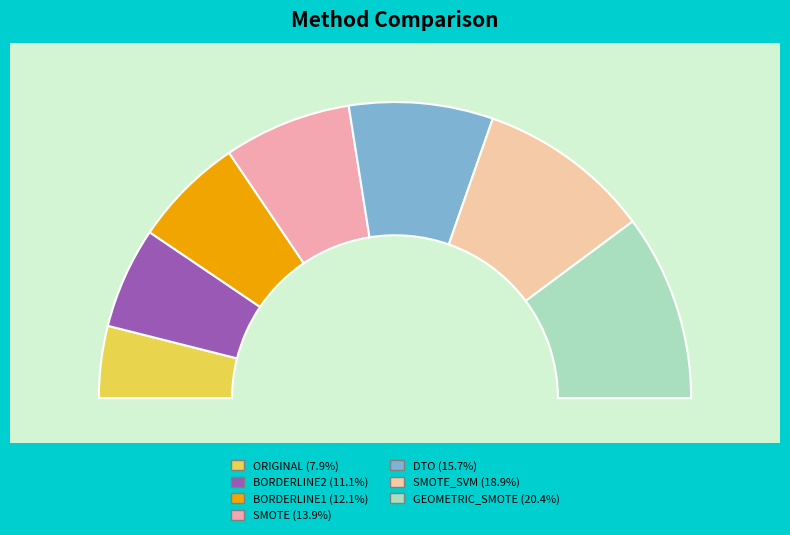

Is there any slice that represents more than half of the pie?

No